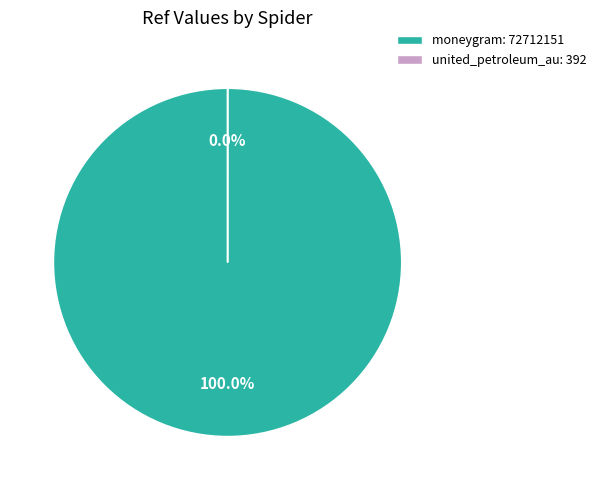

Is the sum of moneygram and united_petroleum_au greater than half?

Yes